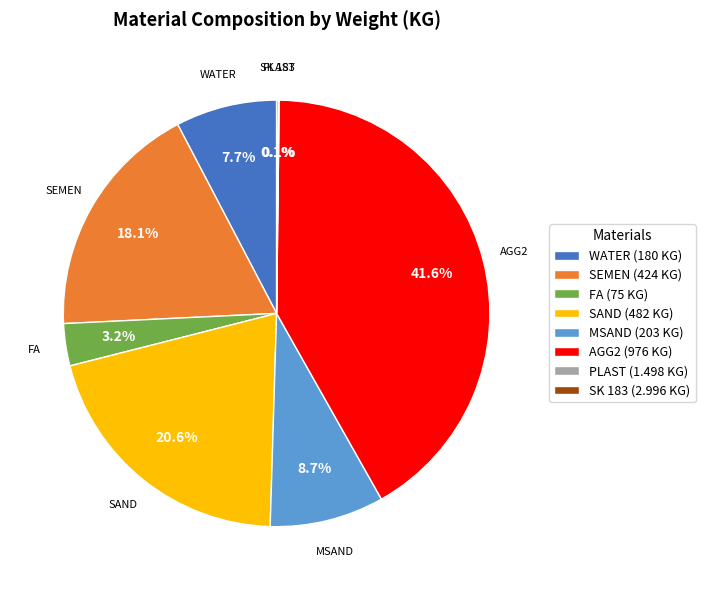

Which has a higher value, WATER or AGG2?

AGG2